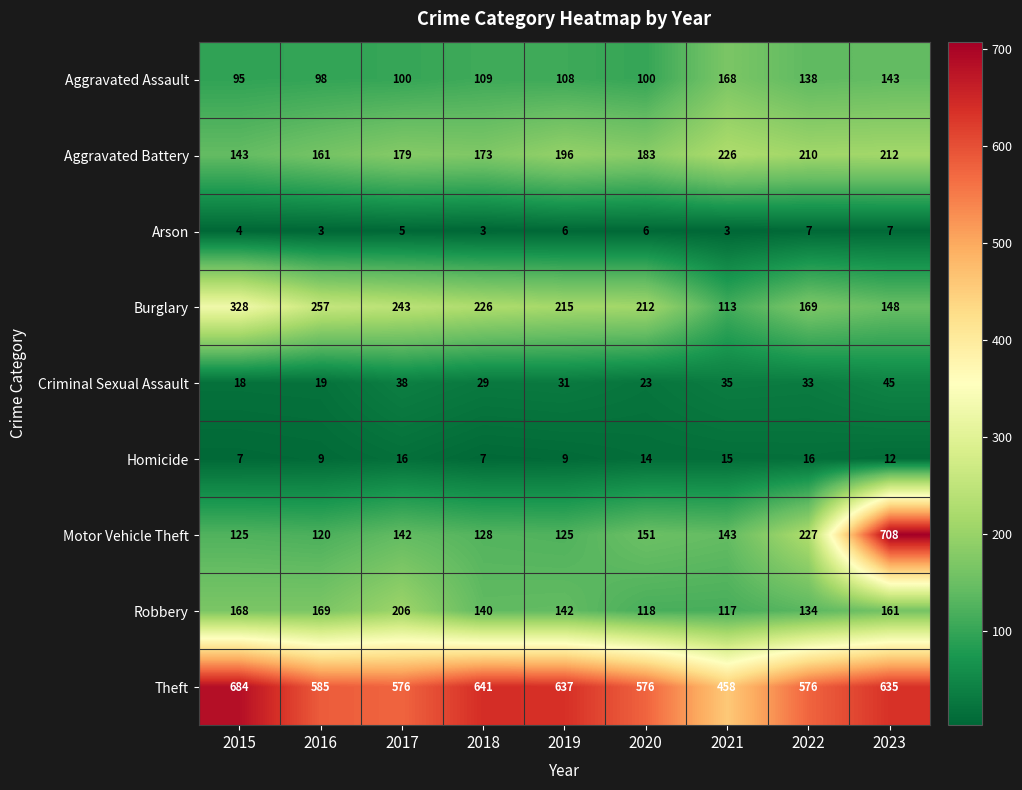

The Burglary series shows 169 at 2022. True or false?

True